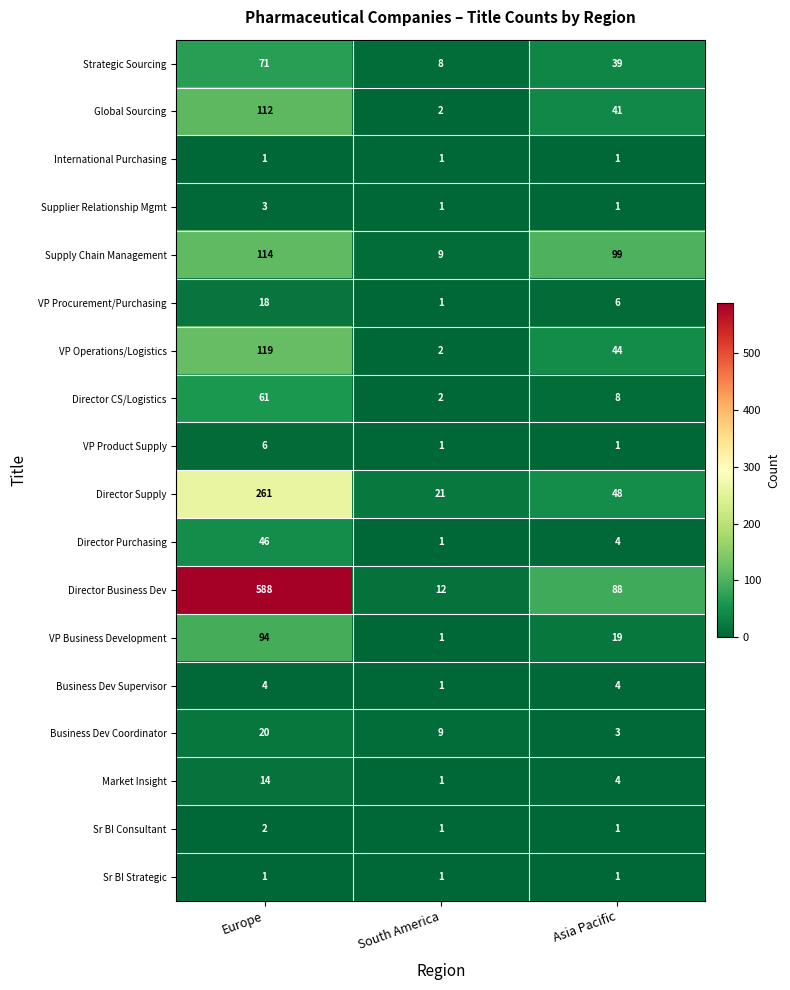

Which series has the largest total across all categories?

Director Business Dev